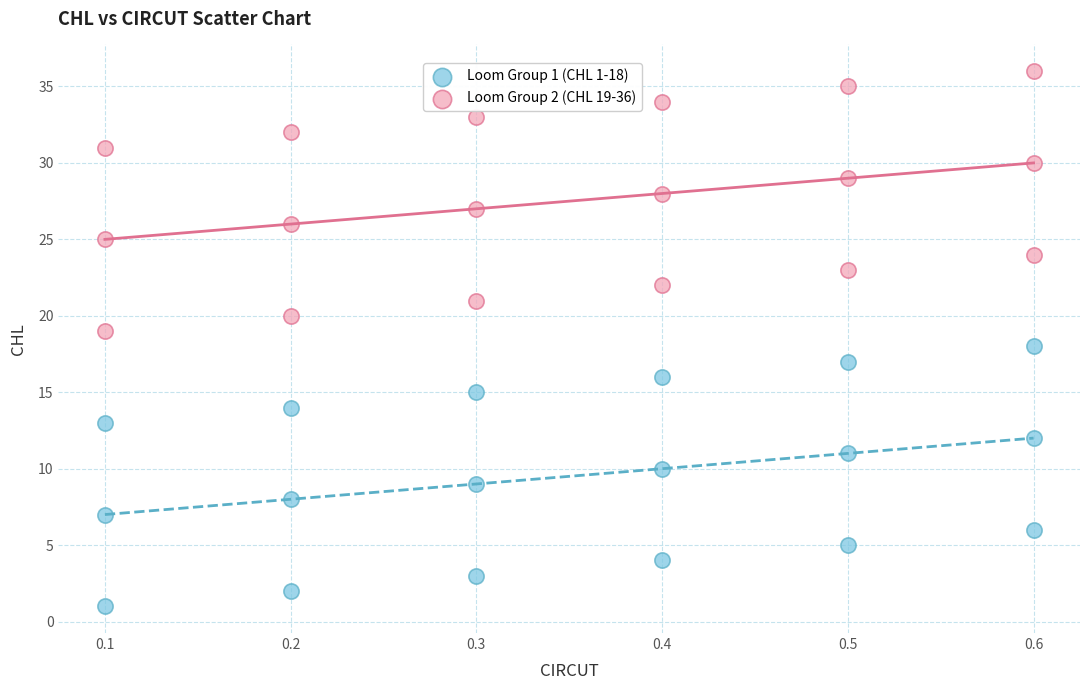

Which series reaches the minimum Y coordinate?

Loom Group 1 (CHL 1-18)